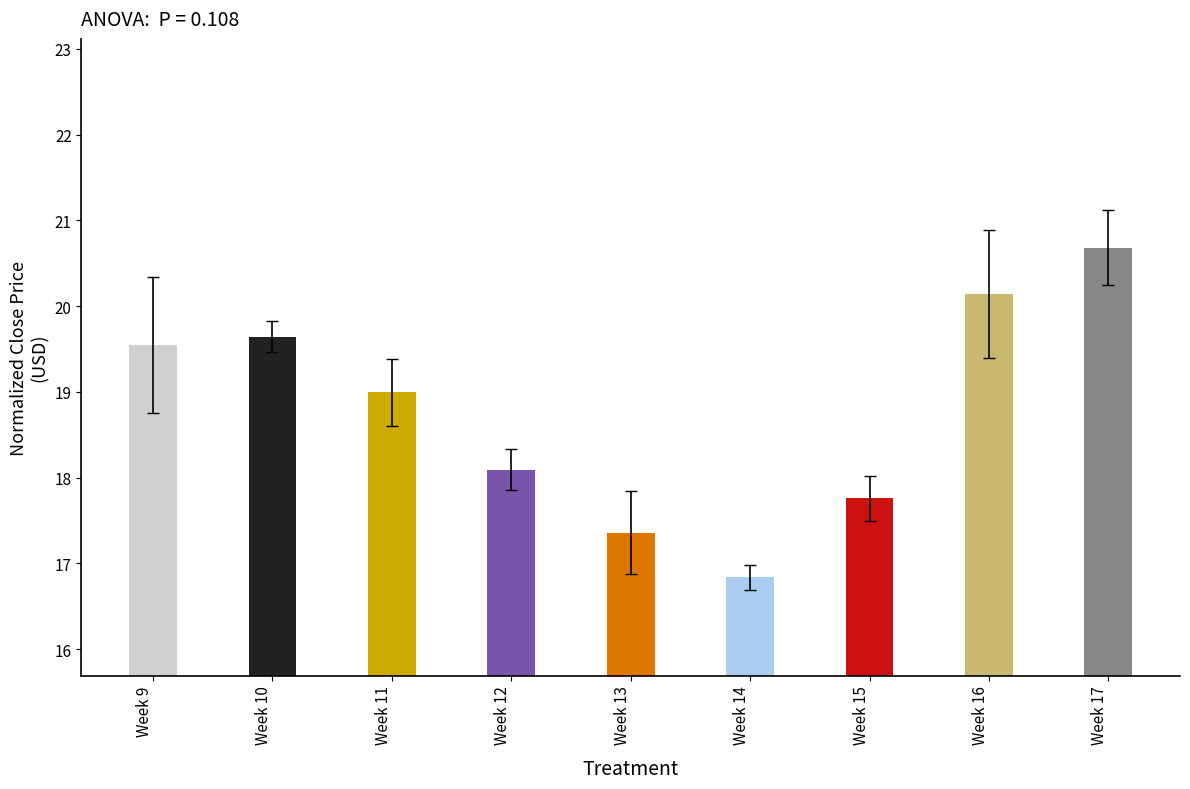

Where is the data nearest to the value 18?

Week 12